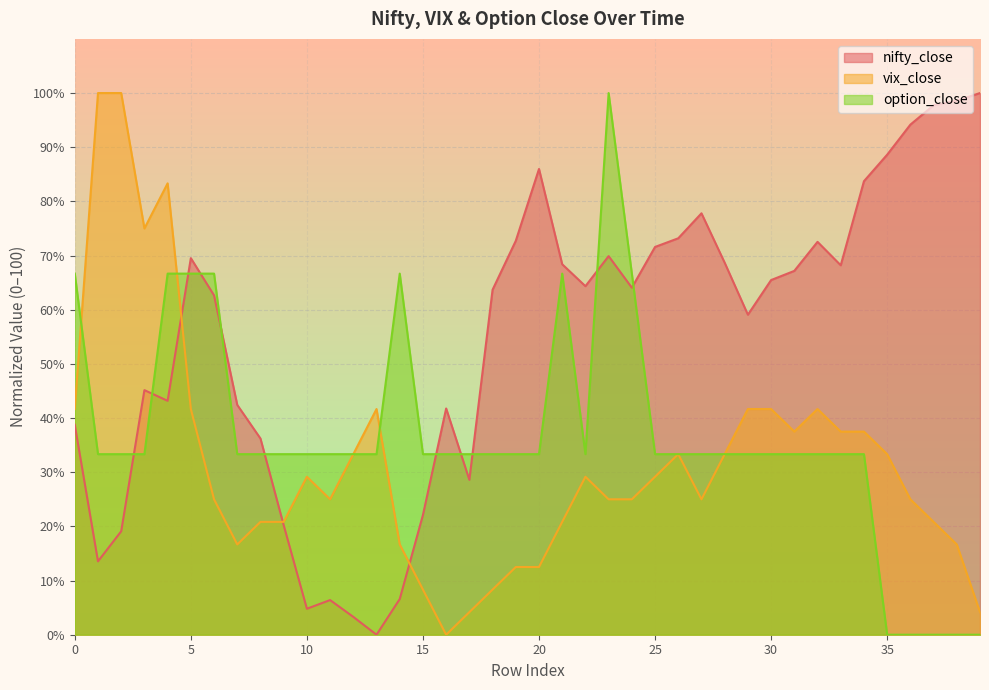

The nifty_close series shows 28.6 at 17. True or false?

True